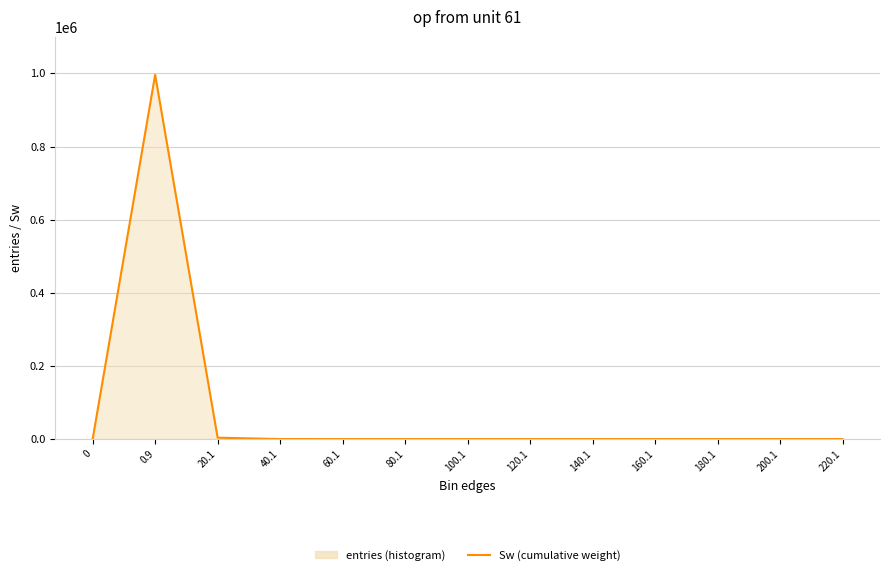

Is it true that the value at 120.1 is 1?

False